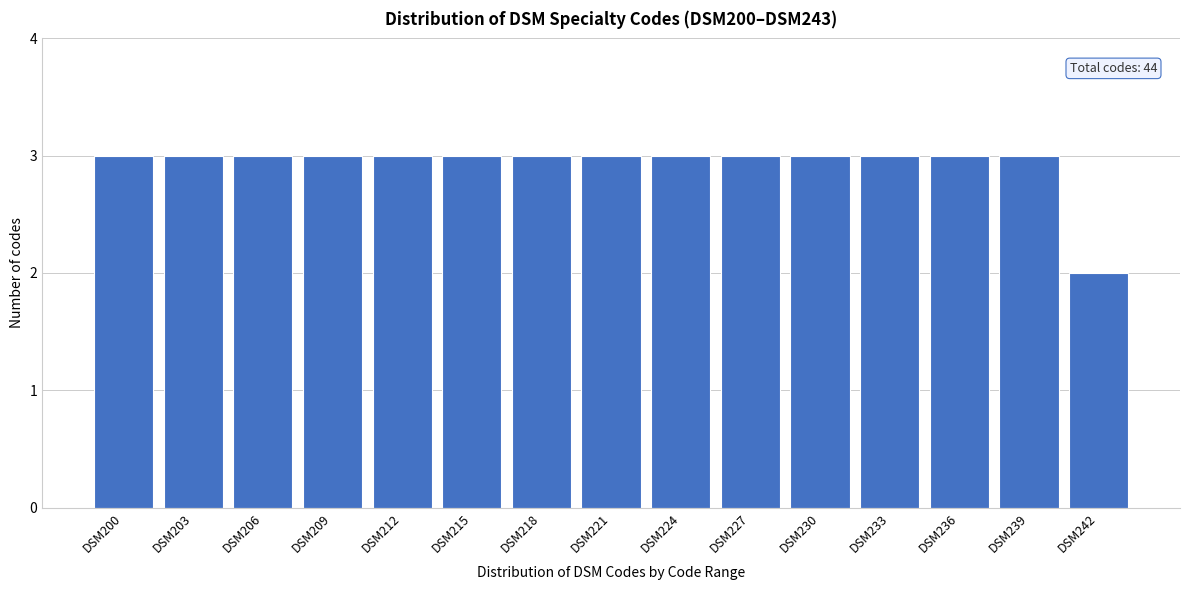

Reading left to right, list all the values displayed in this chart.

DSM200=3	DSM203=3	DSM206=3	DSM209=3	DSM212=3	DSM215=3	DSM218=3	DSM221=3	DSM224=3	DSM227=3	DSM230=3	DSM233=3	DSM236=3	DSM239=3	DSM242=2